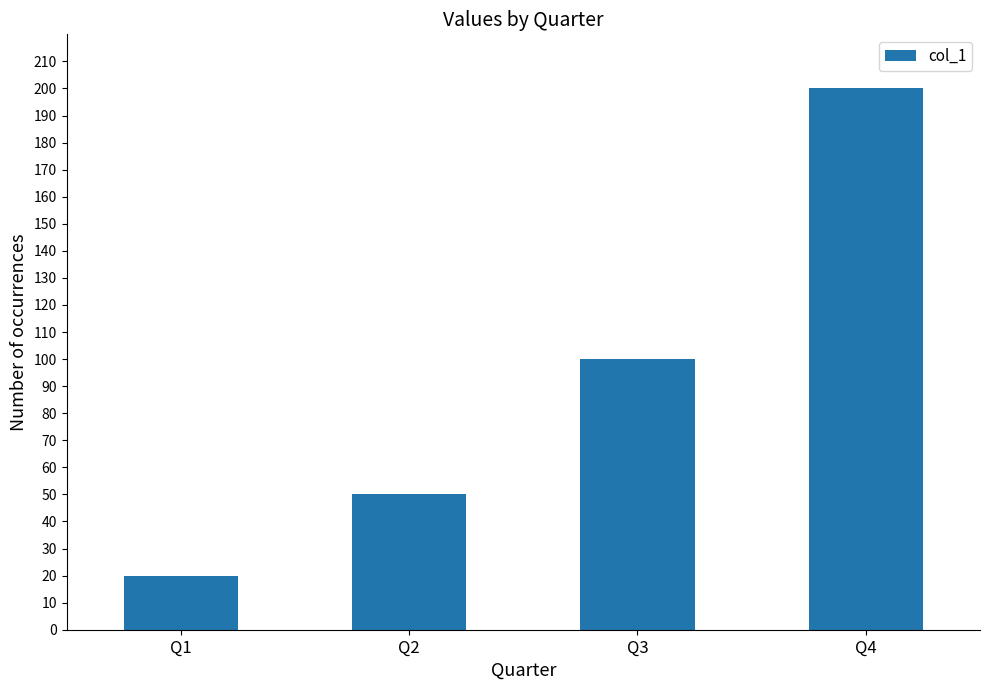

What is the change in value from Q1 to Q3?

+80